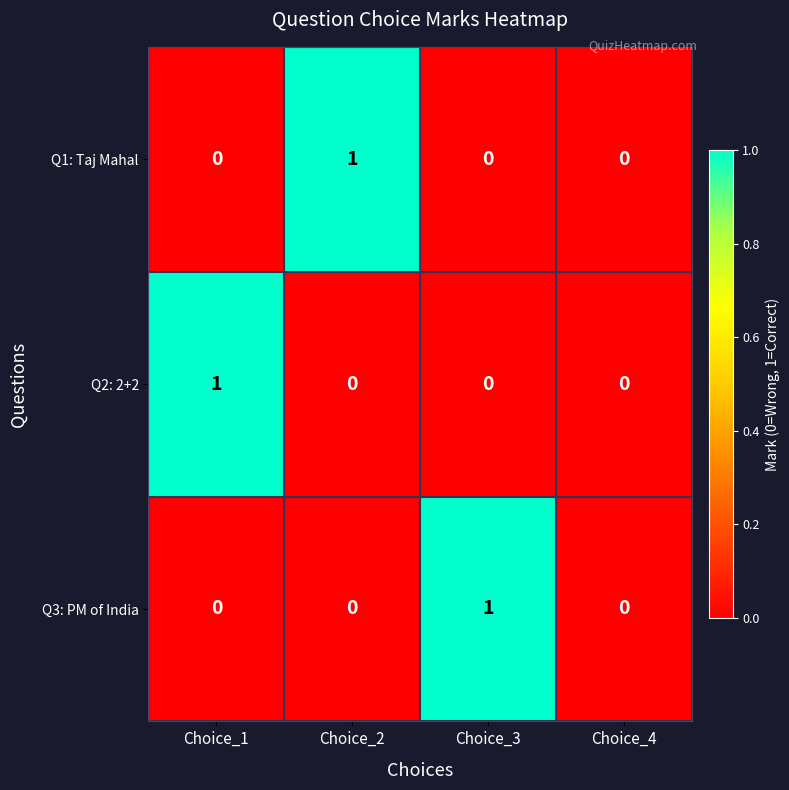

How many Q1: Taj Mahal values are between 0 and 1?

4